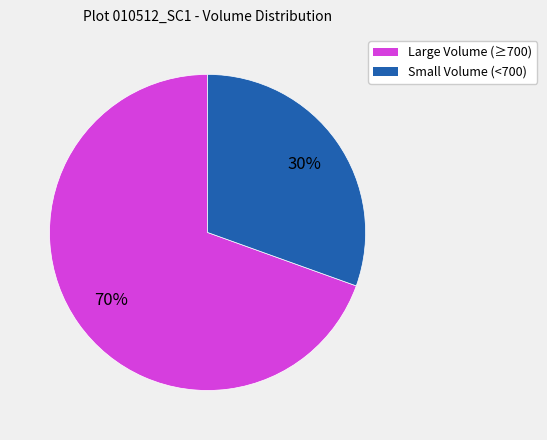

Count the number of slices in the pie.

2